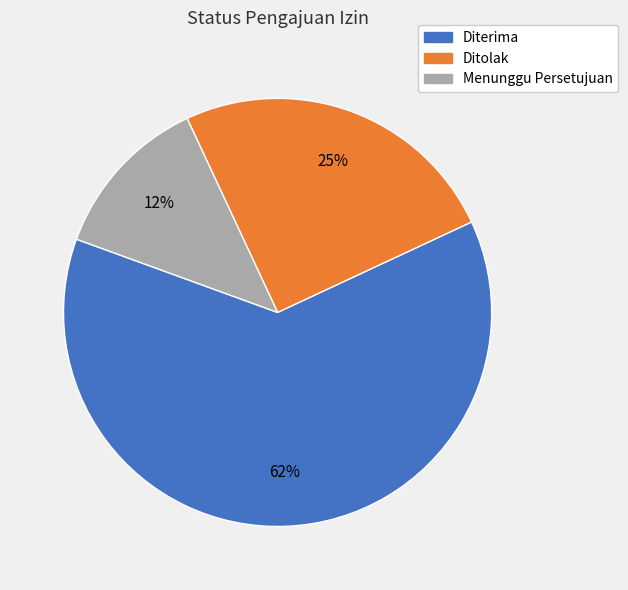

To the nearest percent, what is the combined percentage of Diterima and Menunggu Persetujuan?

75%